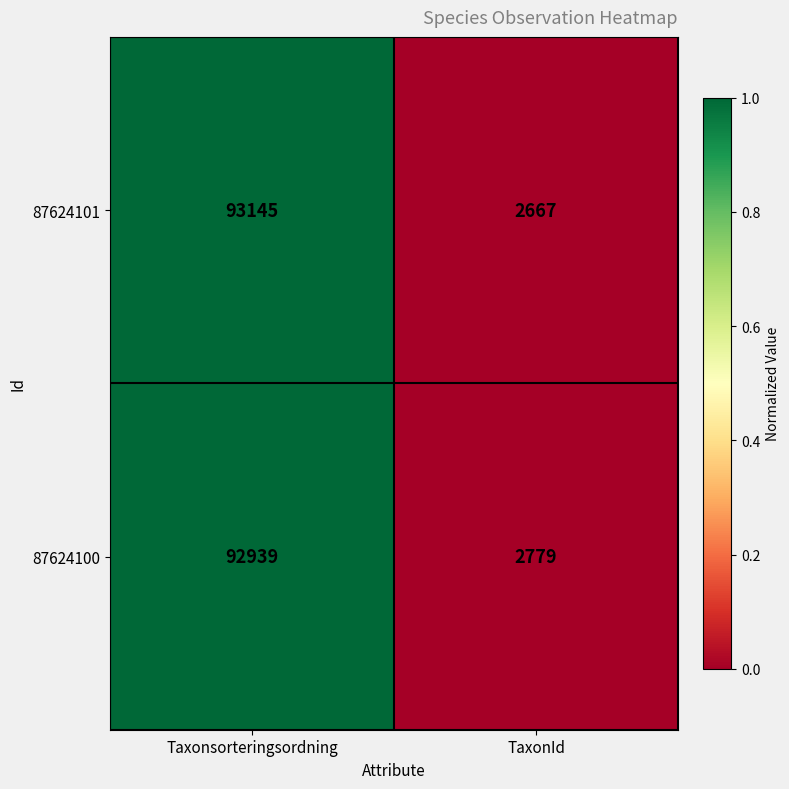

Between Taxonsorteringsordning and TaxonId, which series saw the biggest shift?

87624101